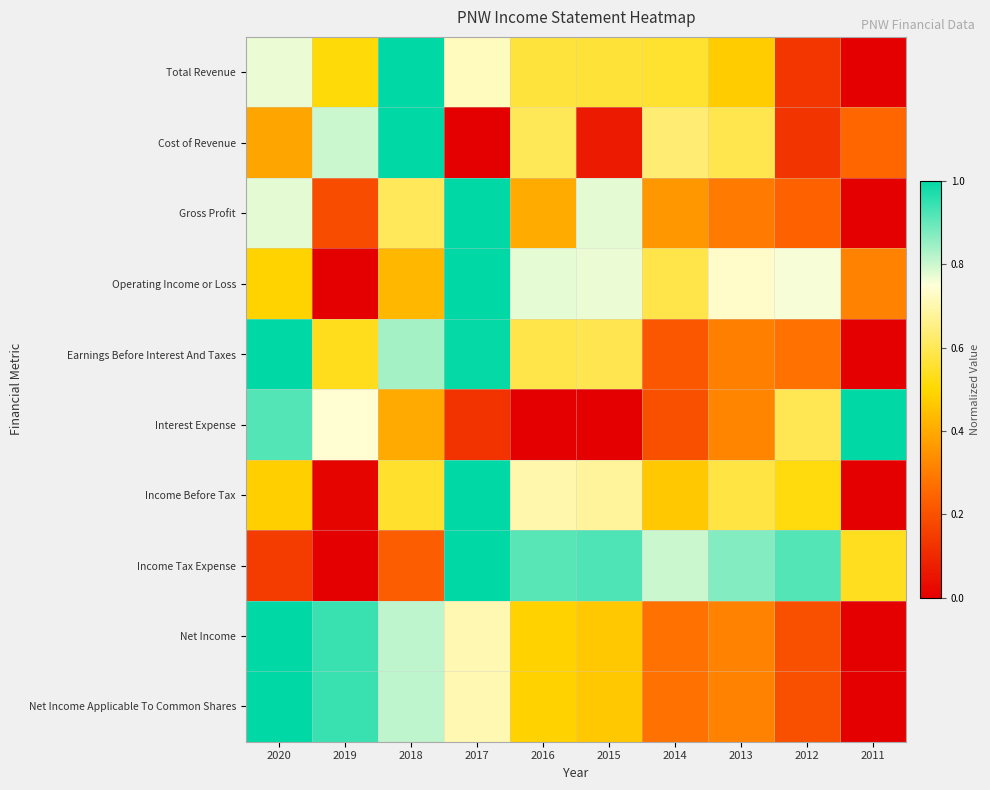

Which category has the highest value across all series?

2018